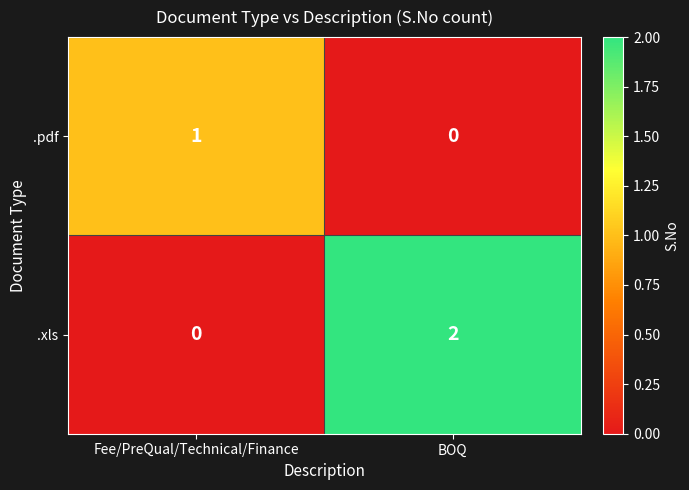

What is the total value across all series at Fee/PreQual/Technical/Finance?

1